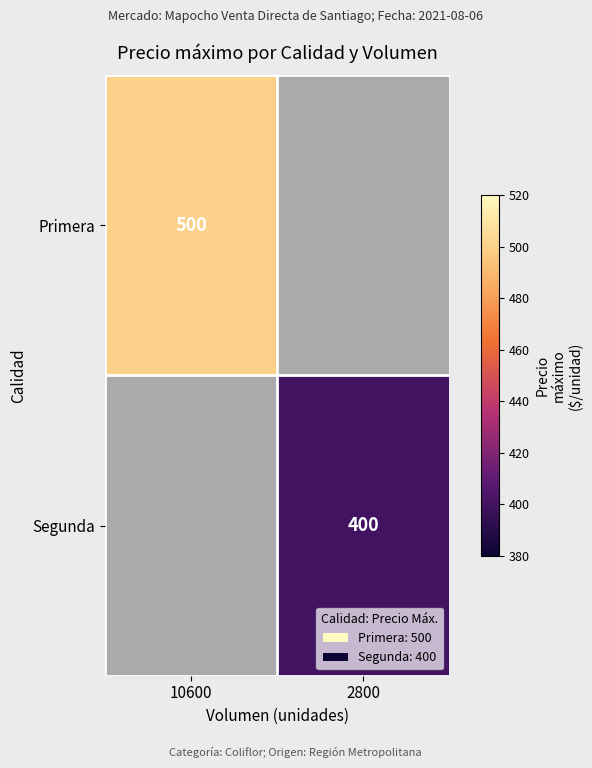

True or false: Primera has a value of 500 at 10600.

True